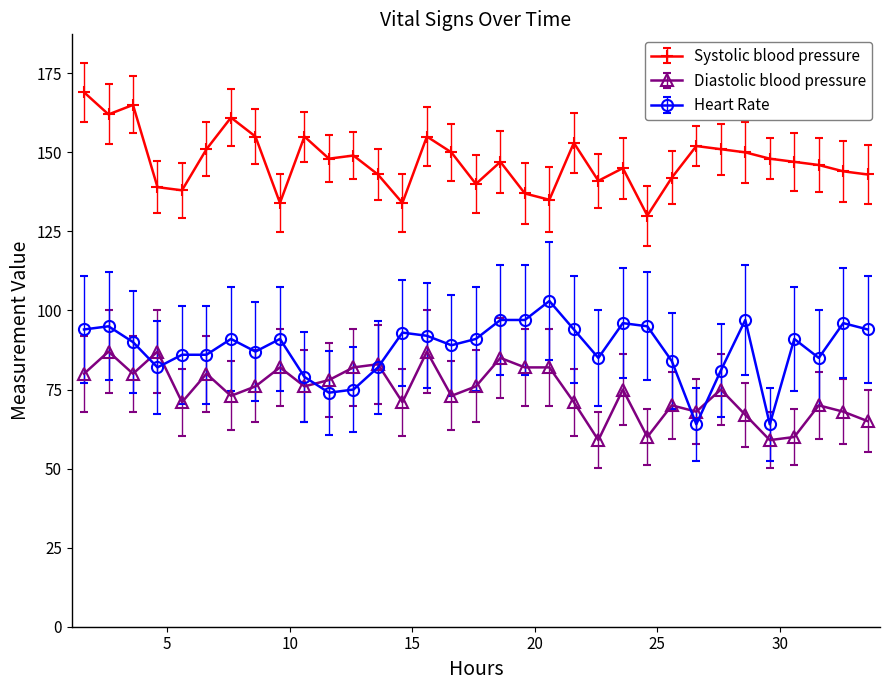

What is the maximum value for Systolic blood pressure?

169